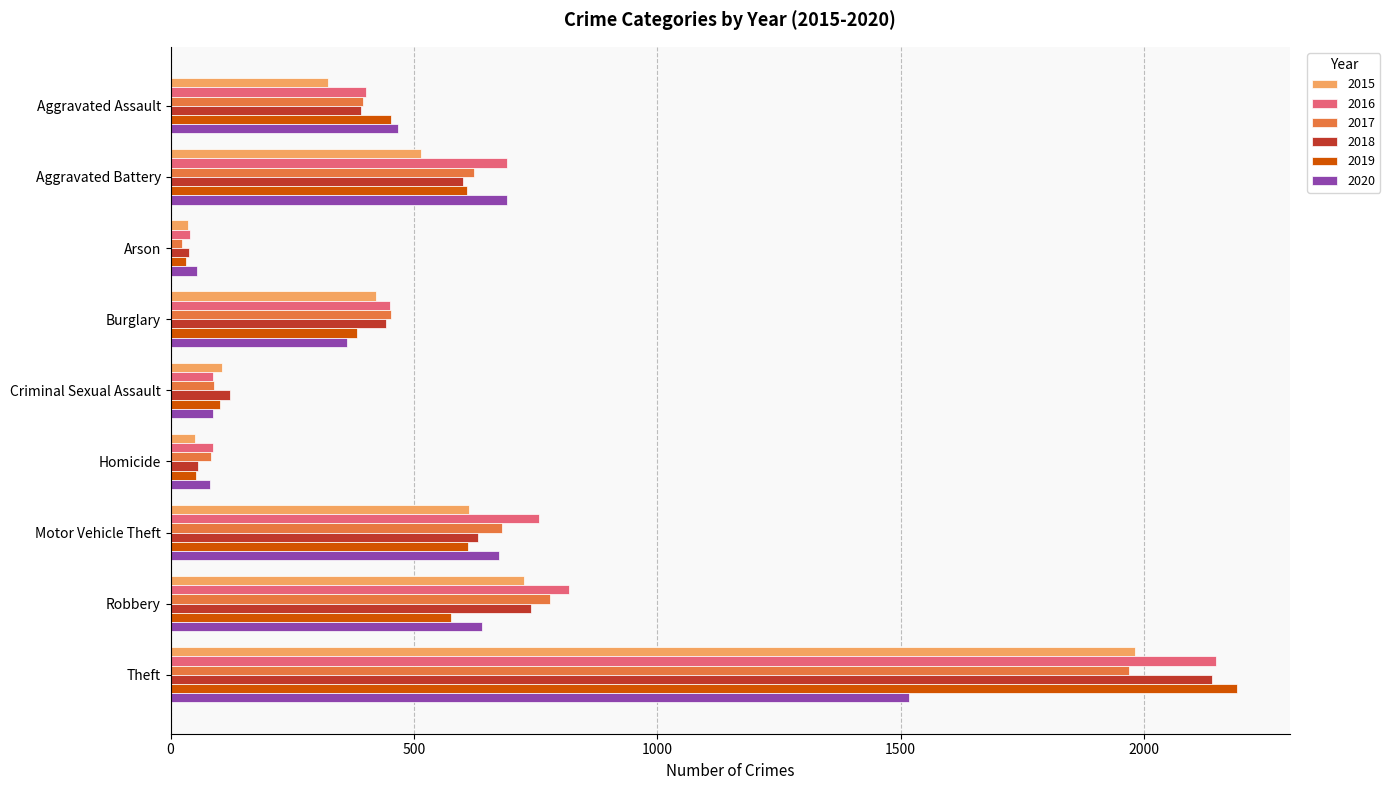

The value of 2017 at Motor Vehicle Theft is 680. True or false?

True